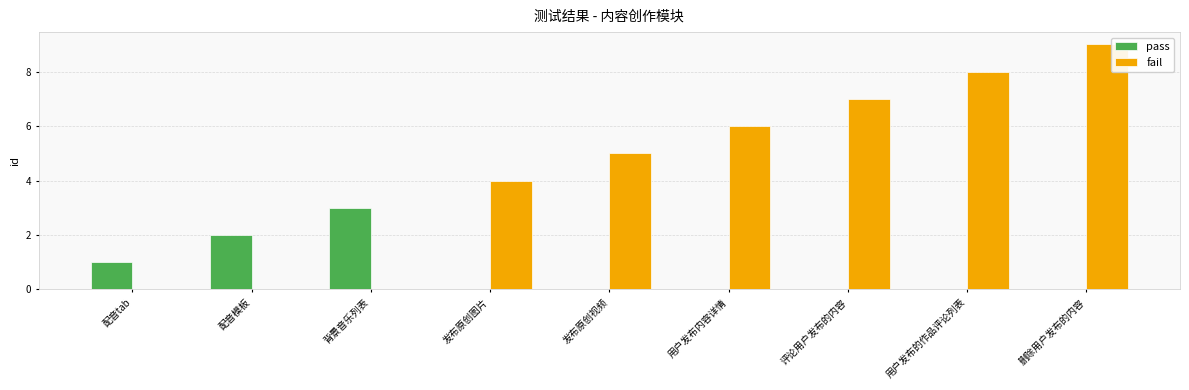

What are all the series names shown in the legend?

pass, fail